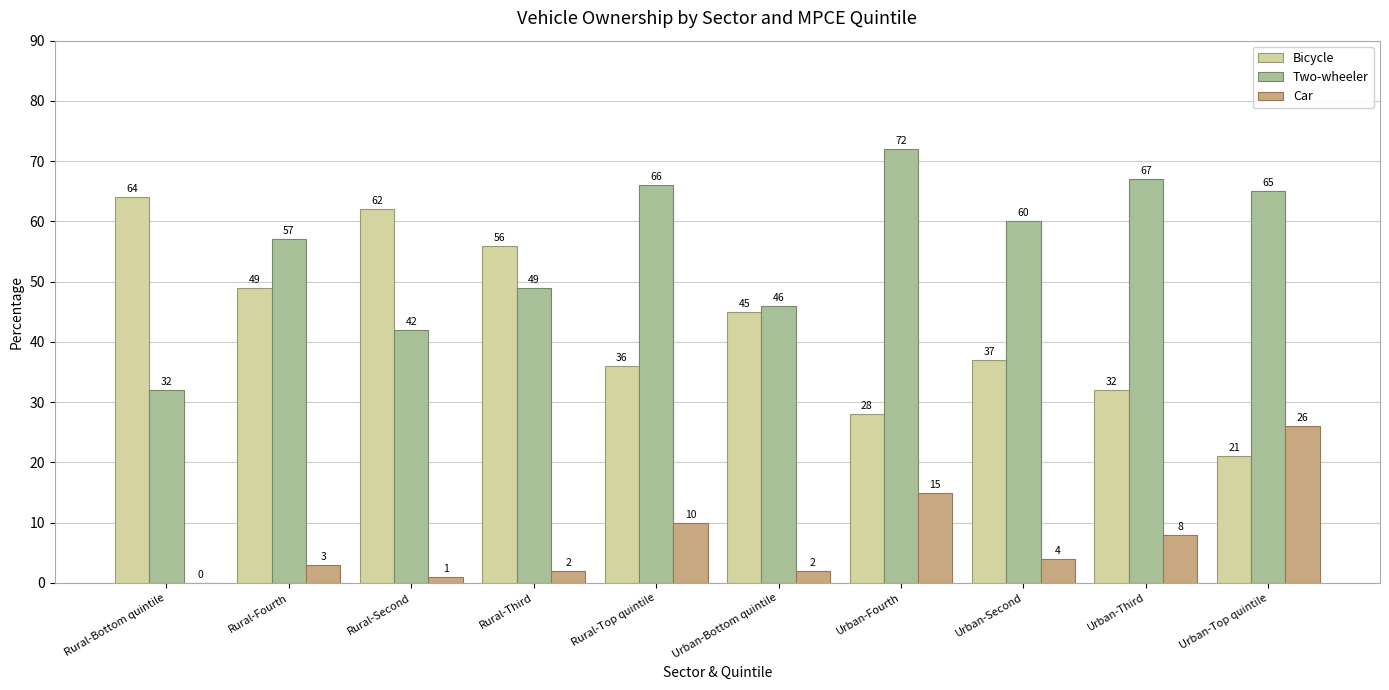

How many data points does each series have?

10